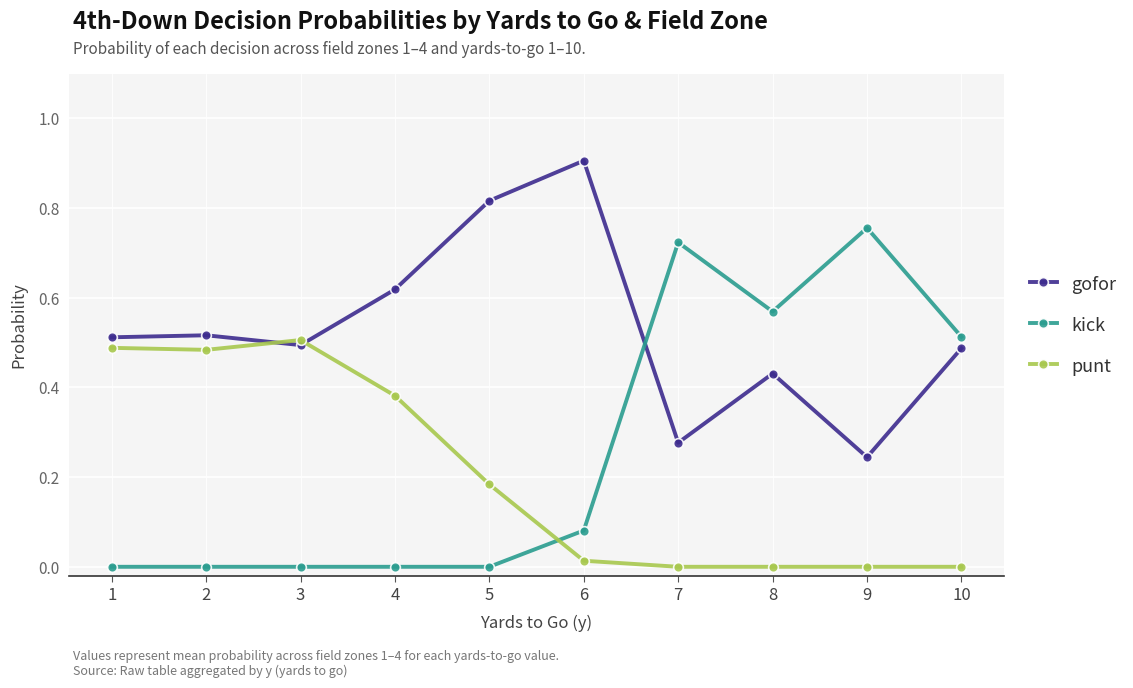

Which series ends up on top after the final intersection of kick and gofor?

kick